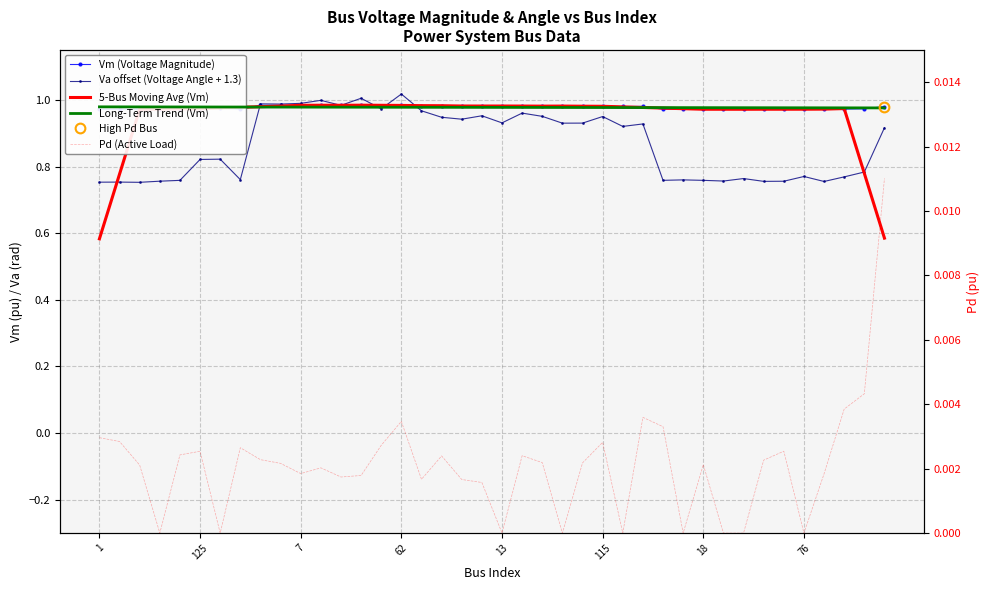

True or false: Pd (Active Load) and 5-Bus Moving Avg (Vm) intersect in this chart.

False